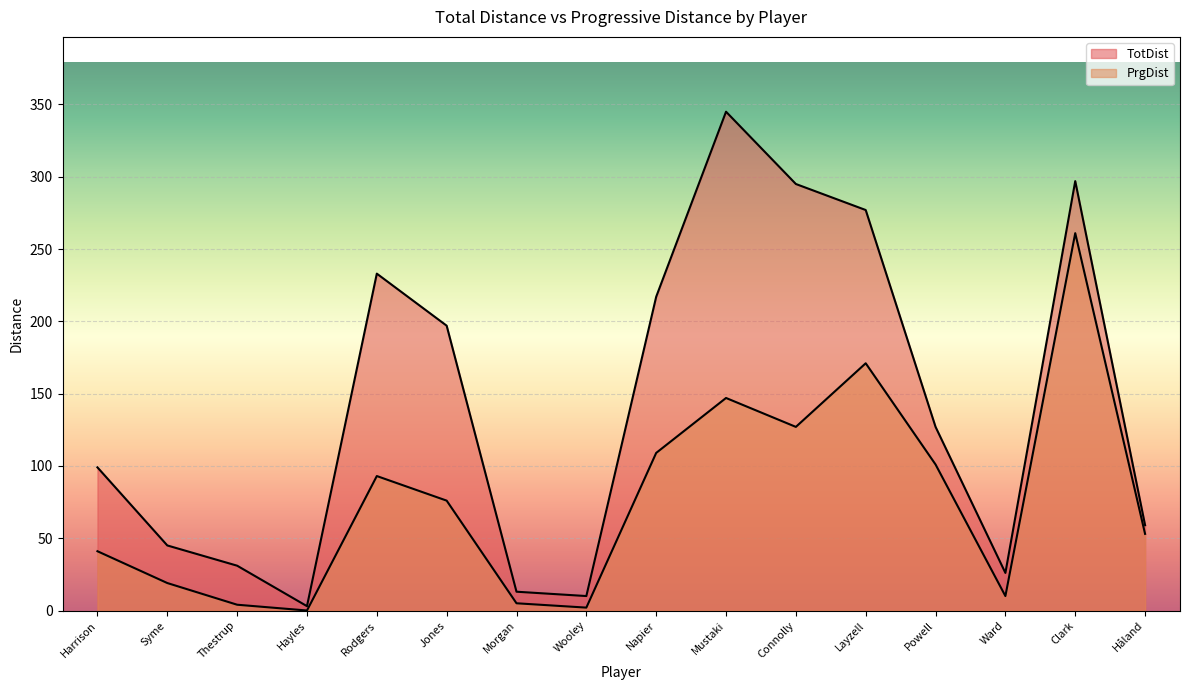

True or false: PrgDist and TotDist intersect in this chart.

False